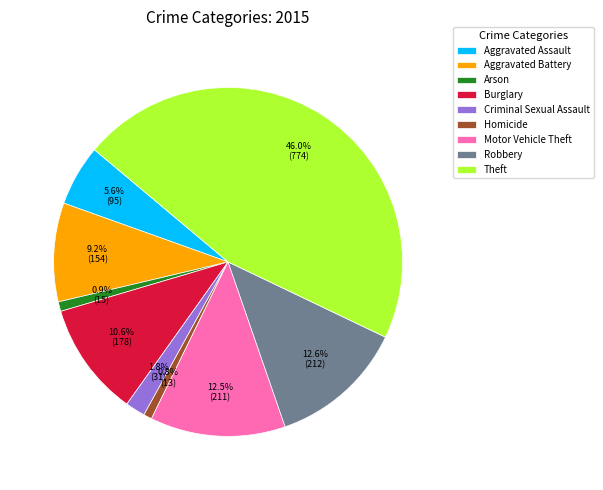

What is the largest slice in the pie chart?

Theft